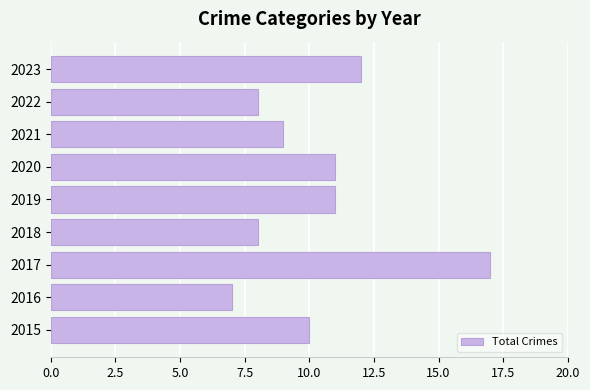

What is the greatest value displayed?

17